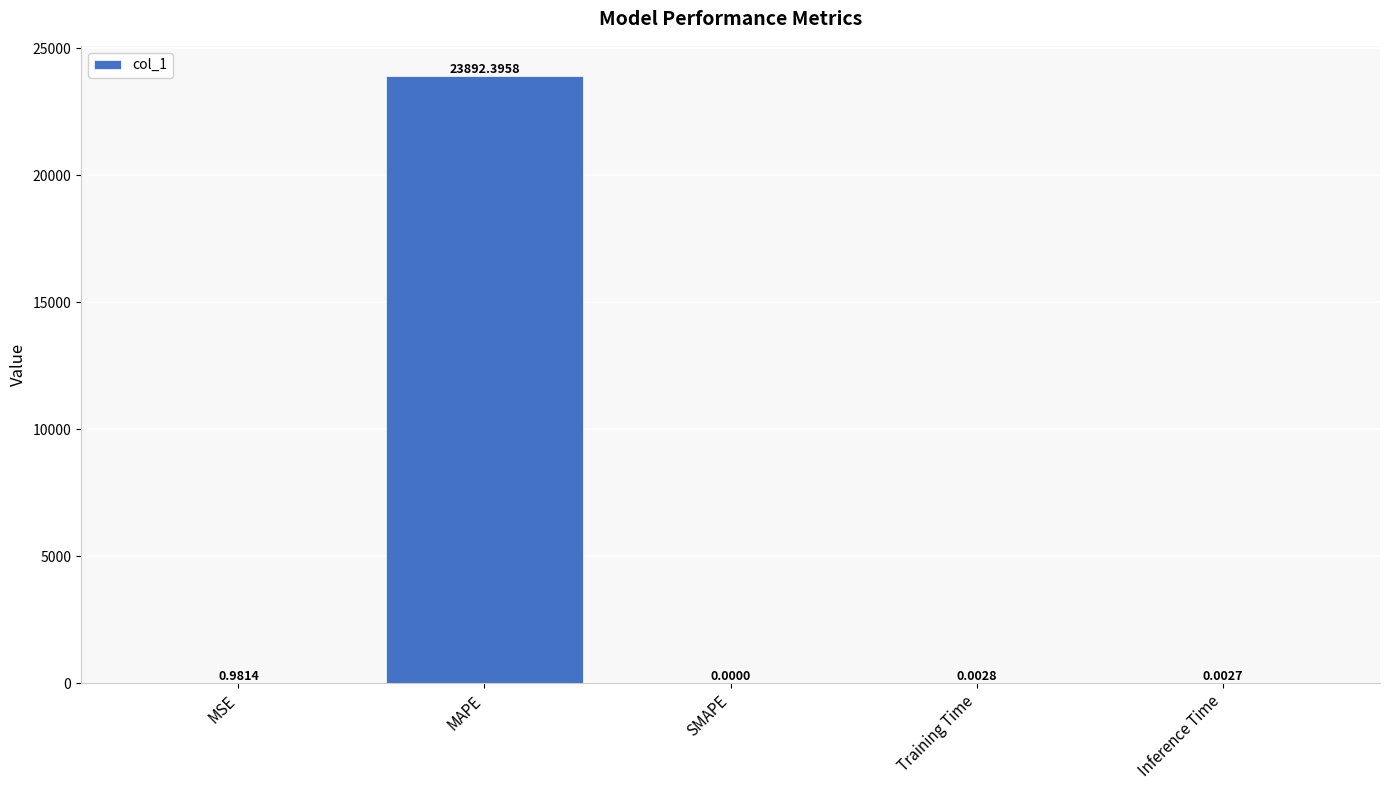

What is the sum of all values?

23893.4